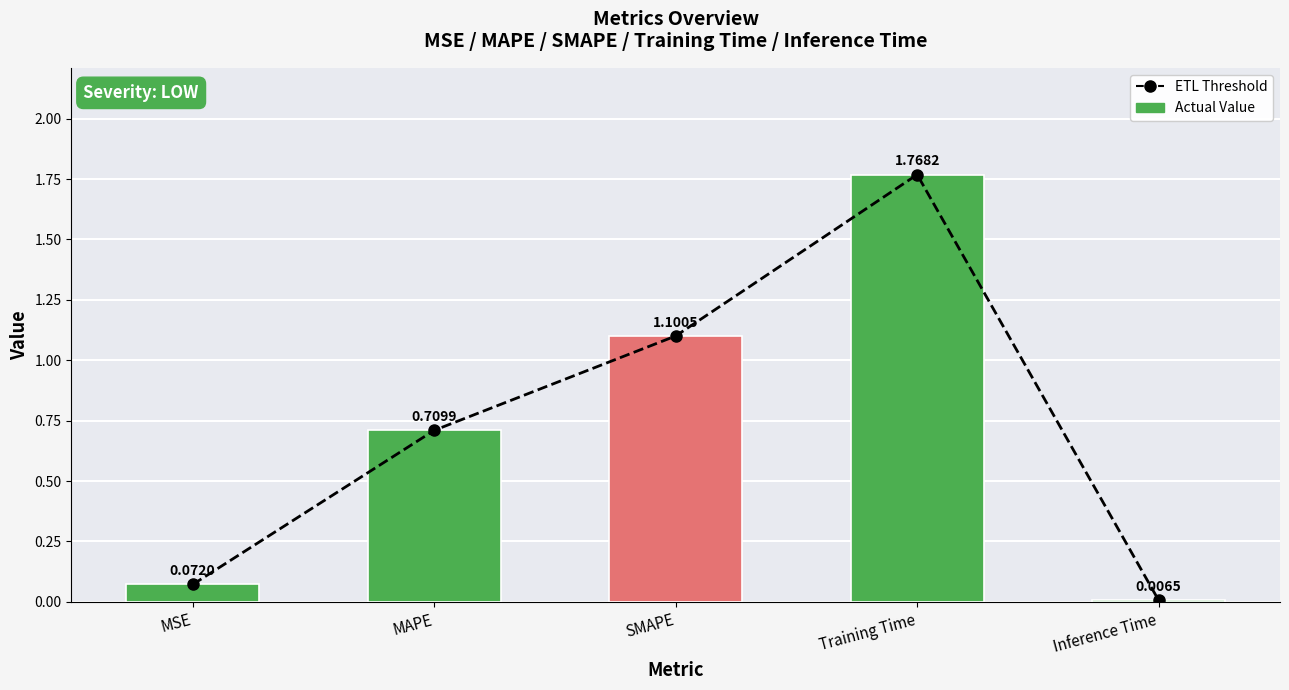

How many groups of bars are there?

5